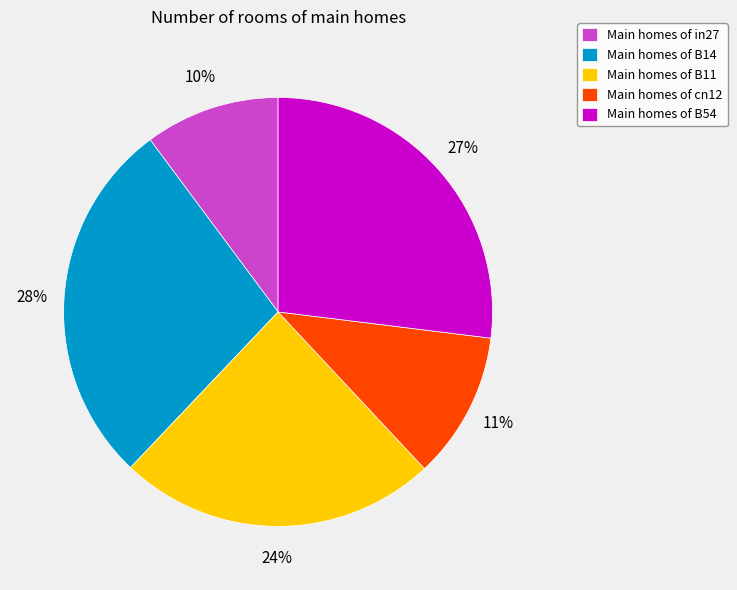

To the nearest percent, what portion does Main homes of B11 represent?

24%